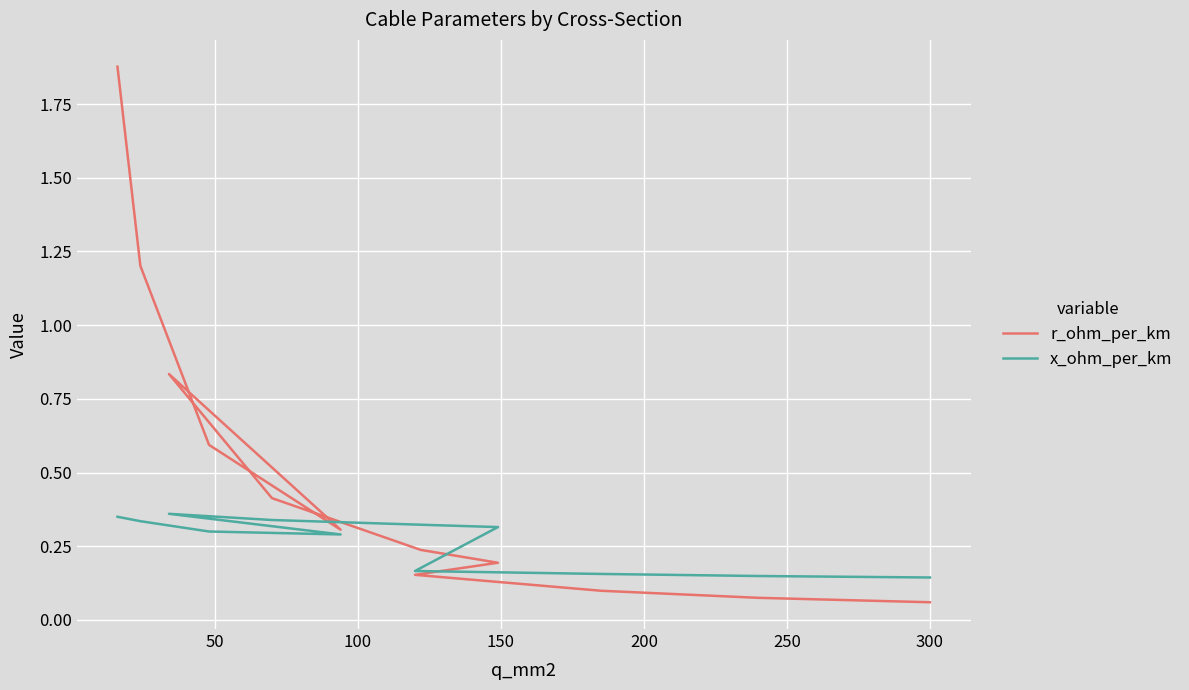

How many interior local peaks does the r_ohm_per_km series have?

1